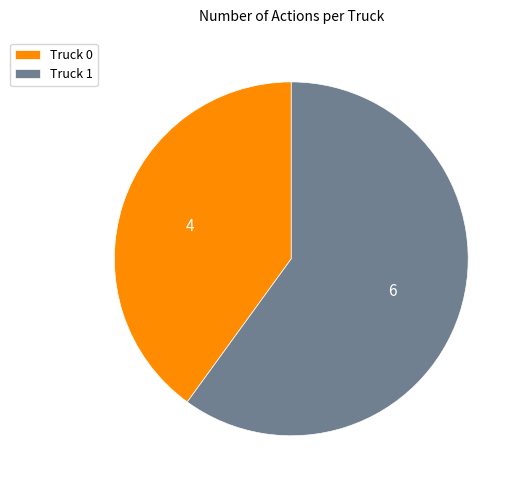

Is it true that Truck 1 is 49% of the pie?

False